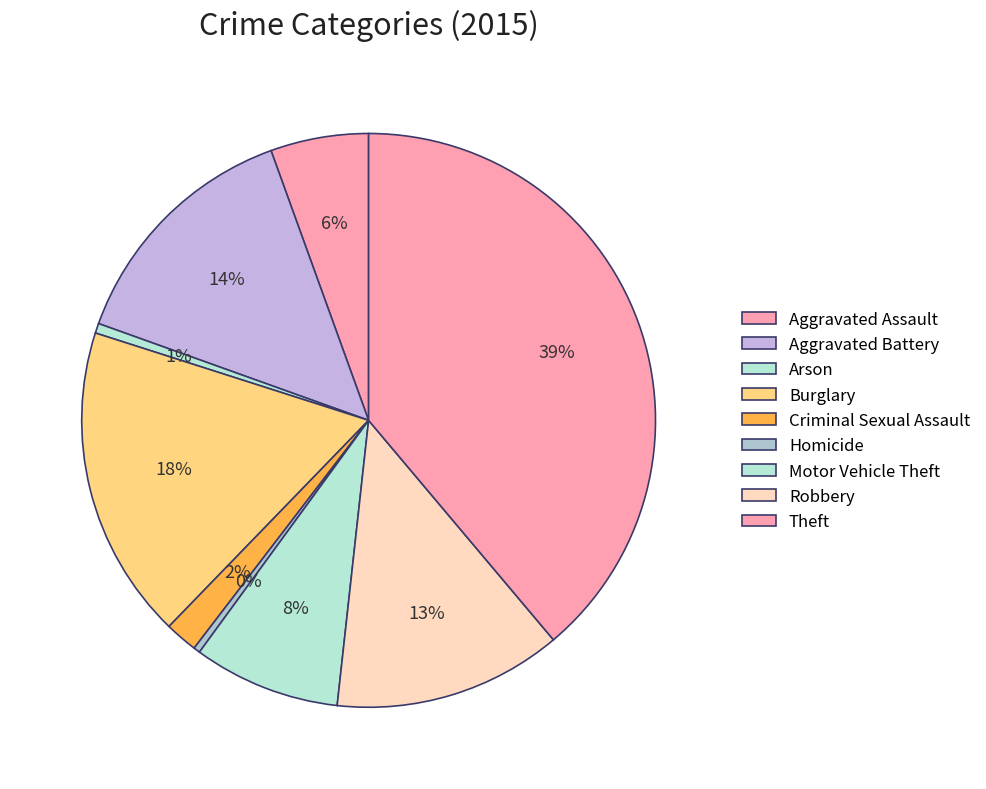

Is there a majority slice in this chart?

No